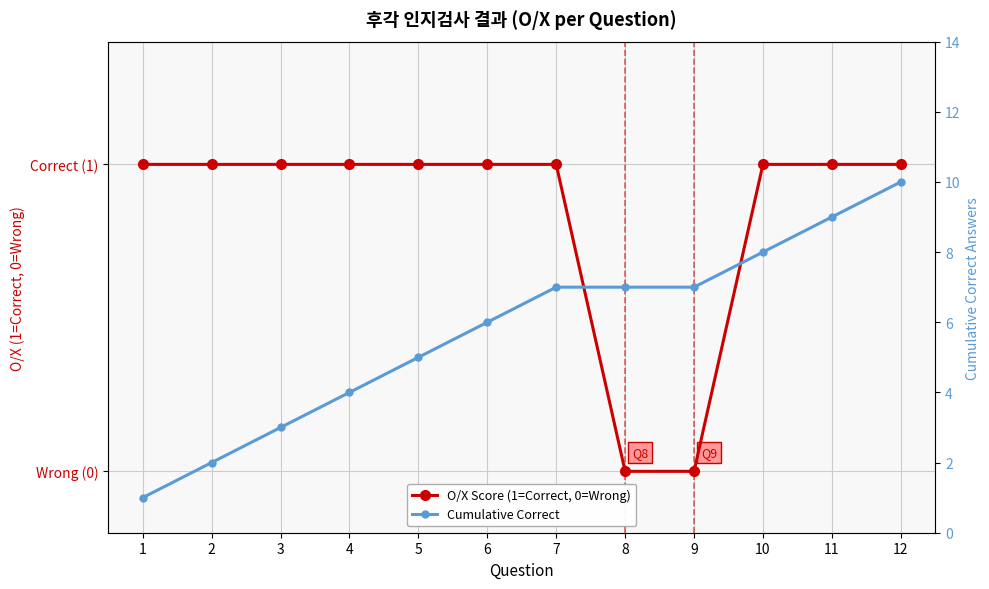

What is the total value across all series at 5?

6